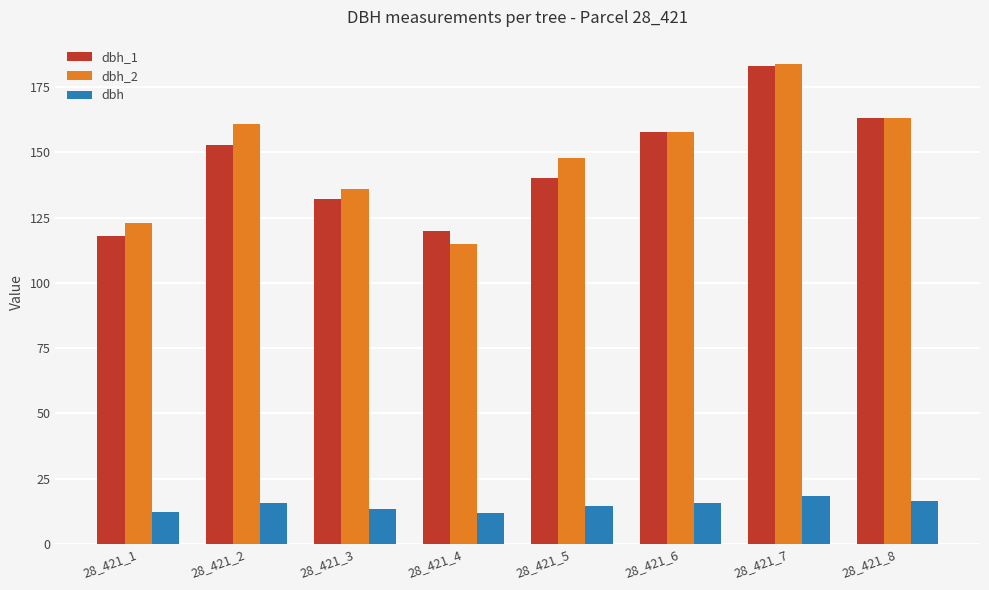

What is the value of the dbh bar at the 4th from the left?

11.8